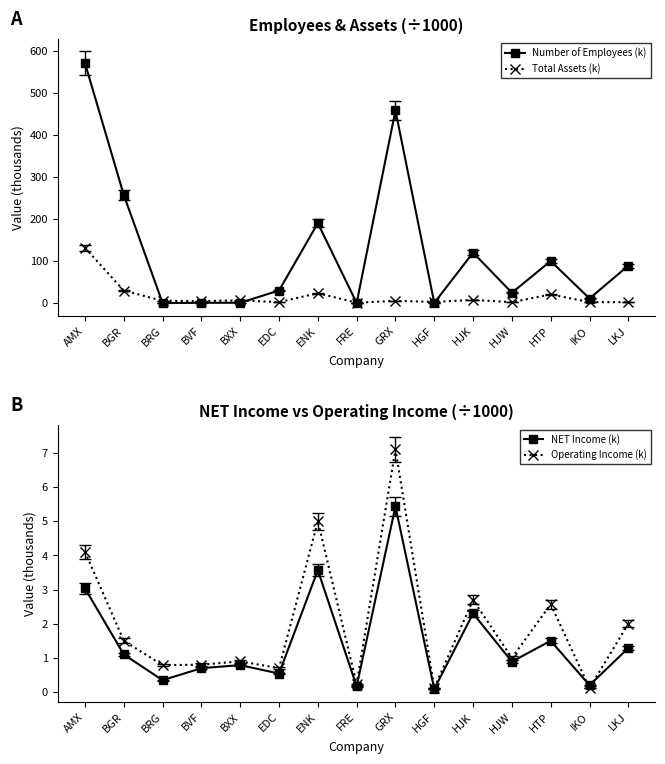

Rank the series at HJK from lowest to highest value.

NET Income (k), Operating Income (k), Total Assets (k), Number of Employees (k)